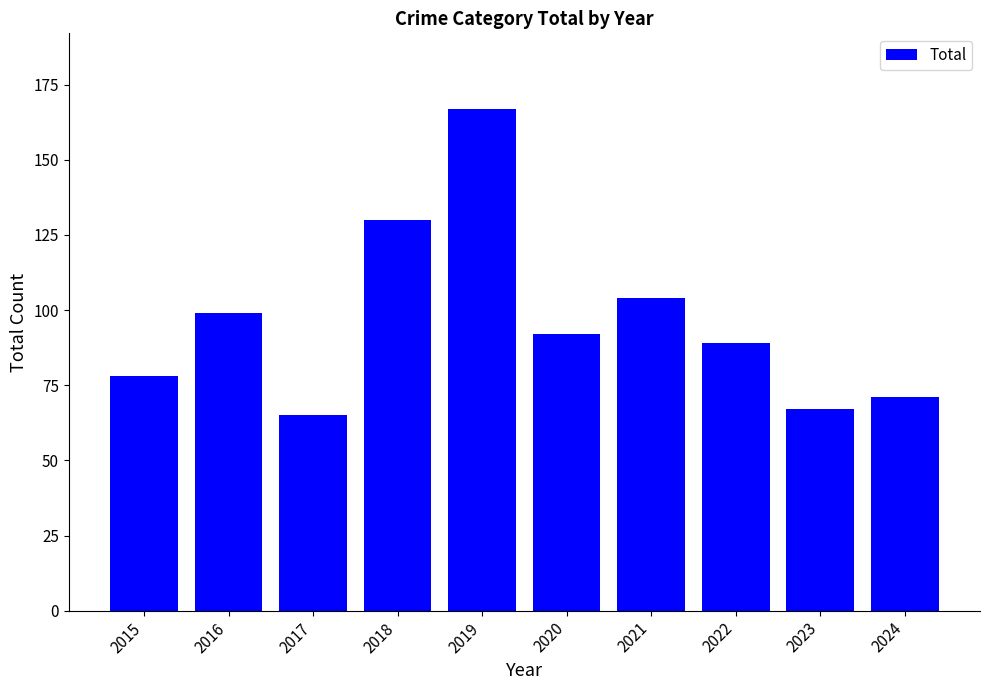

The chart shows a value of 295 at 2019. True or false?

False